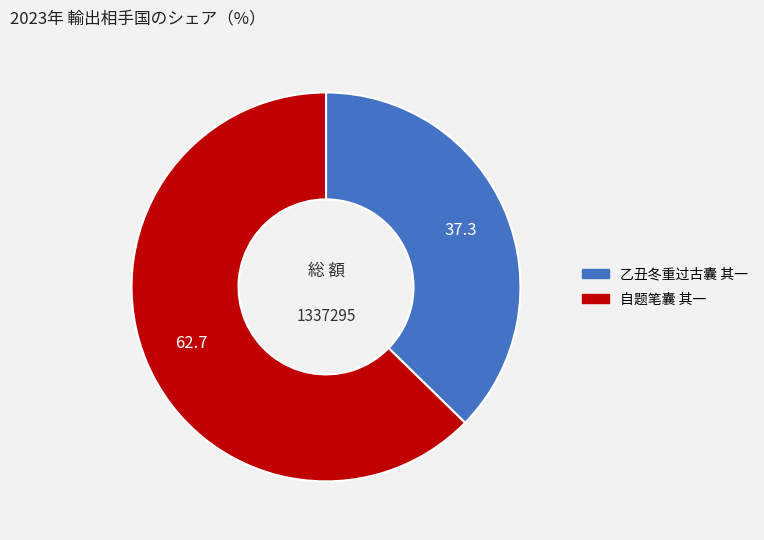

Which category accounts for the majority?

自题笔囊 其一